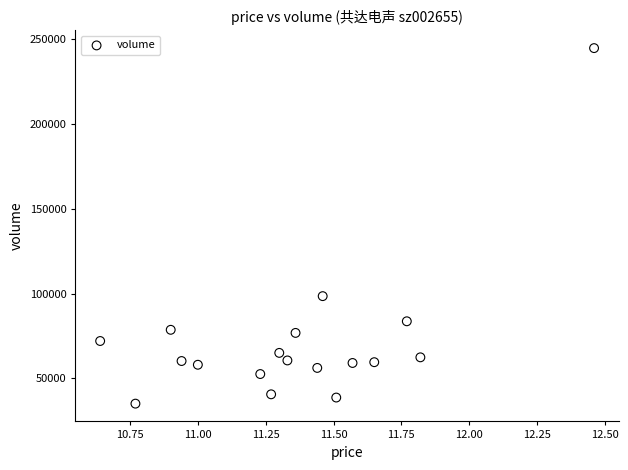

What Y value in the scatter plot is closest to 140000?

98542